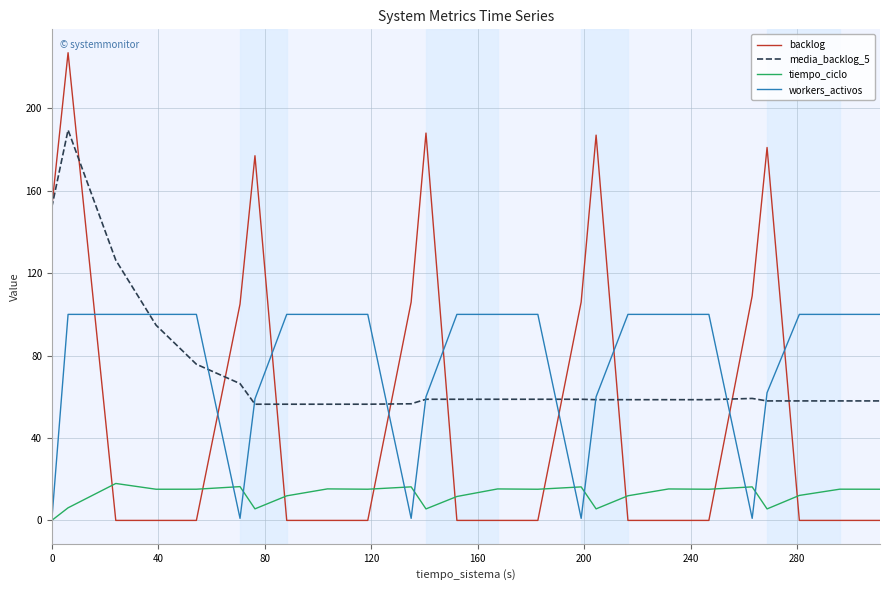

What is the difference between the maximum and minimum values in the workers_activos series?

100.0